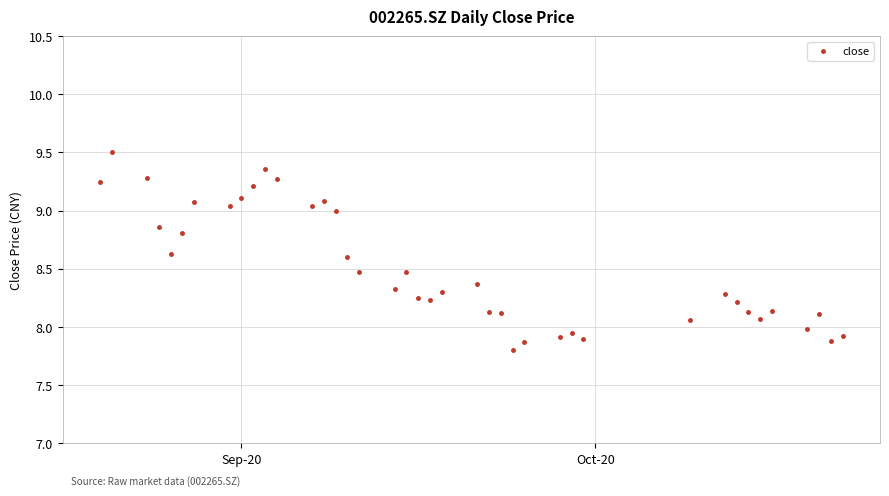

What is the range of Y values (max minus min)?

1.7